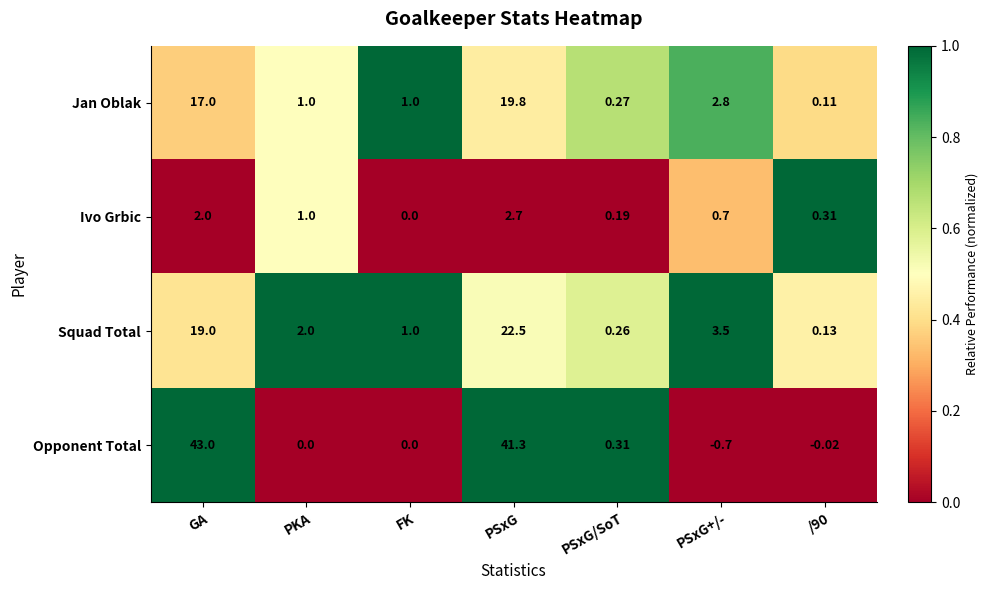

What is the total value across all series at PSxG+/-?

6.3